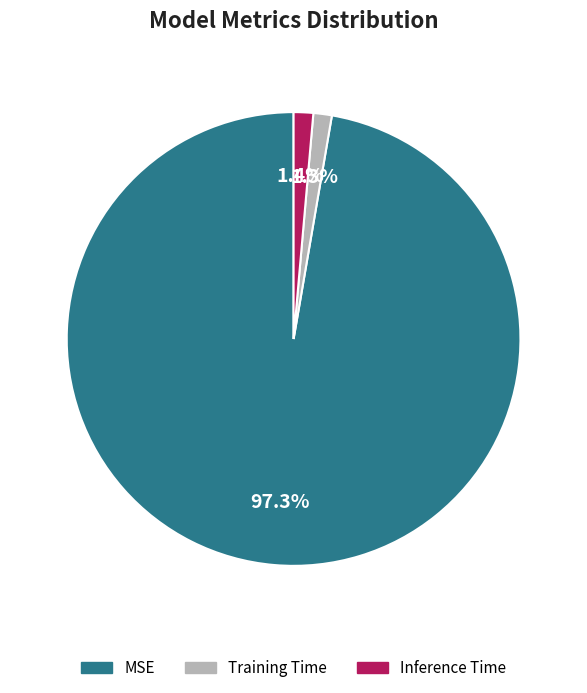

Does MSE account for over 50% of the chart?

Yes